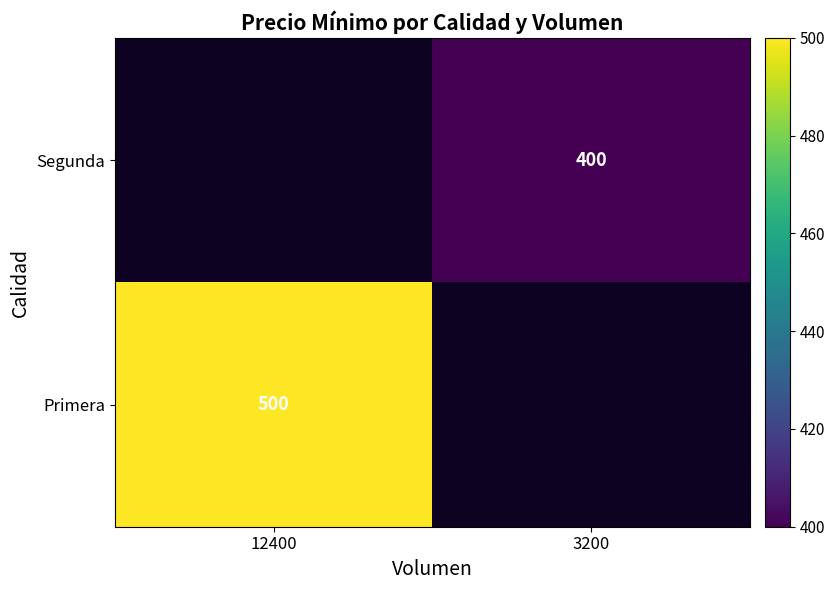

The value of Primera at 12400 is 232.7. True or false?

False